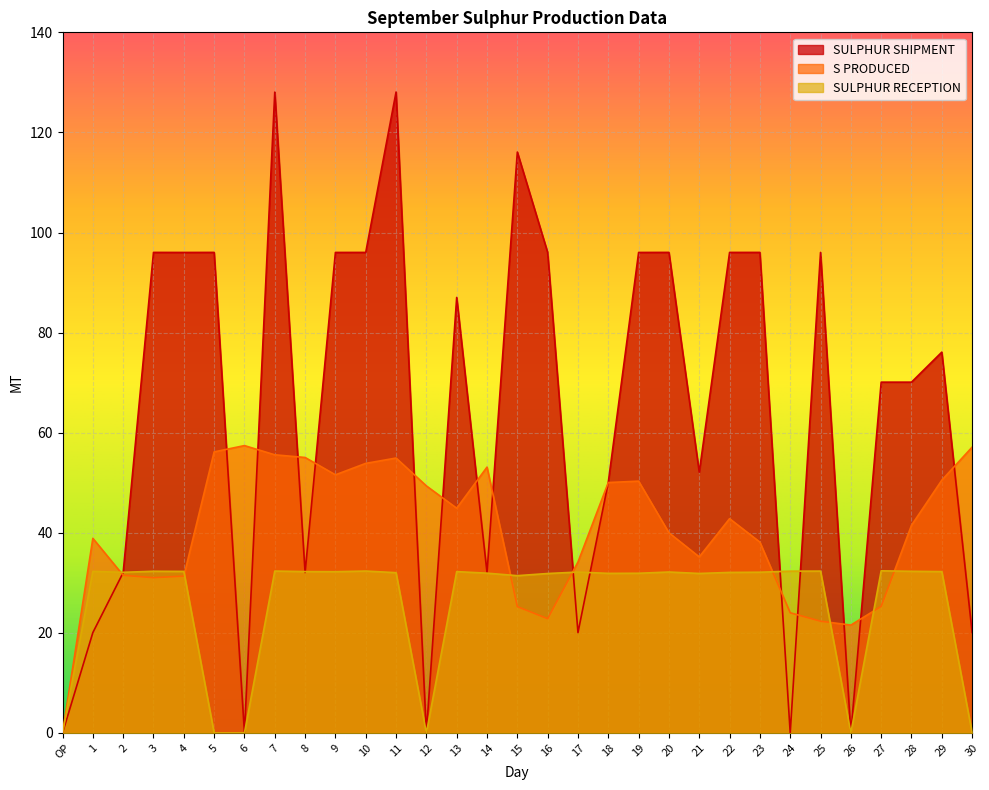

How many values in the S PRODUCED series exceed 41?

16